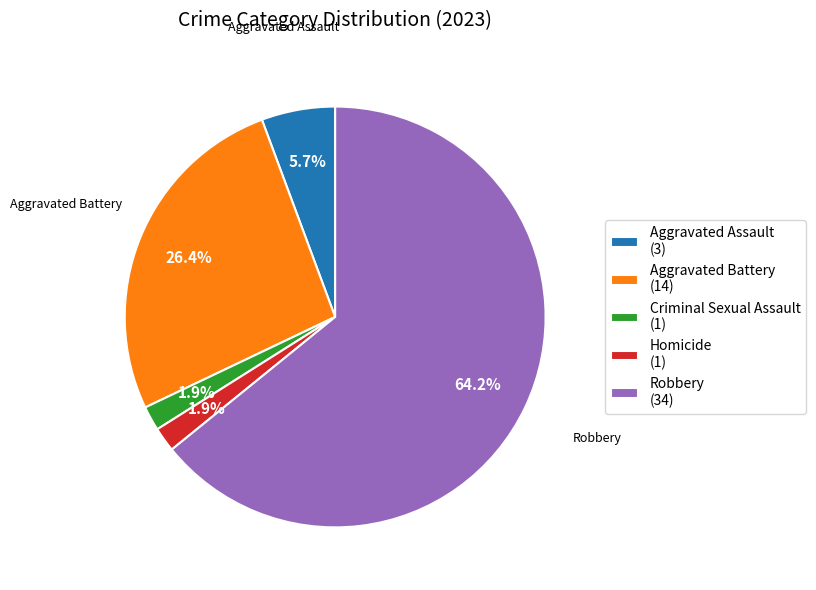

True or false: Robbery accounts for 64% of the total.

True